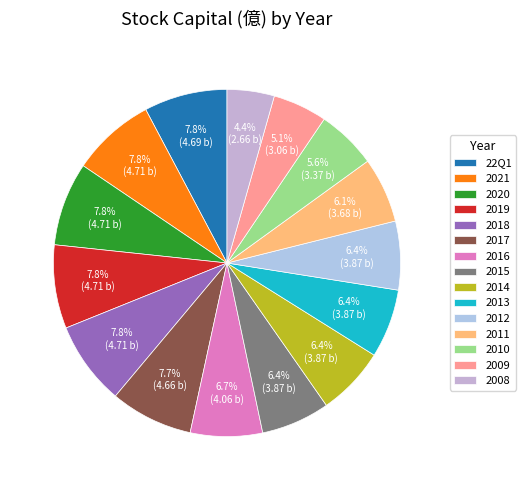

Which category has the smallest portion of the pie?

2008